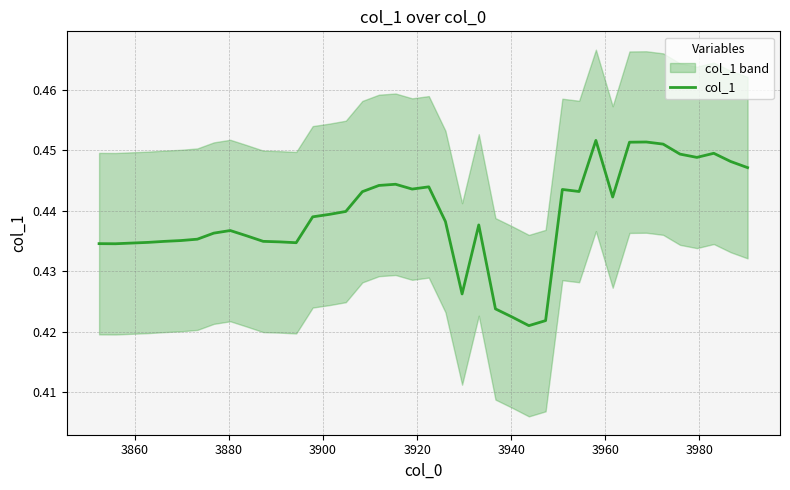

Count the values in the range 0 to 1.

40